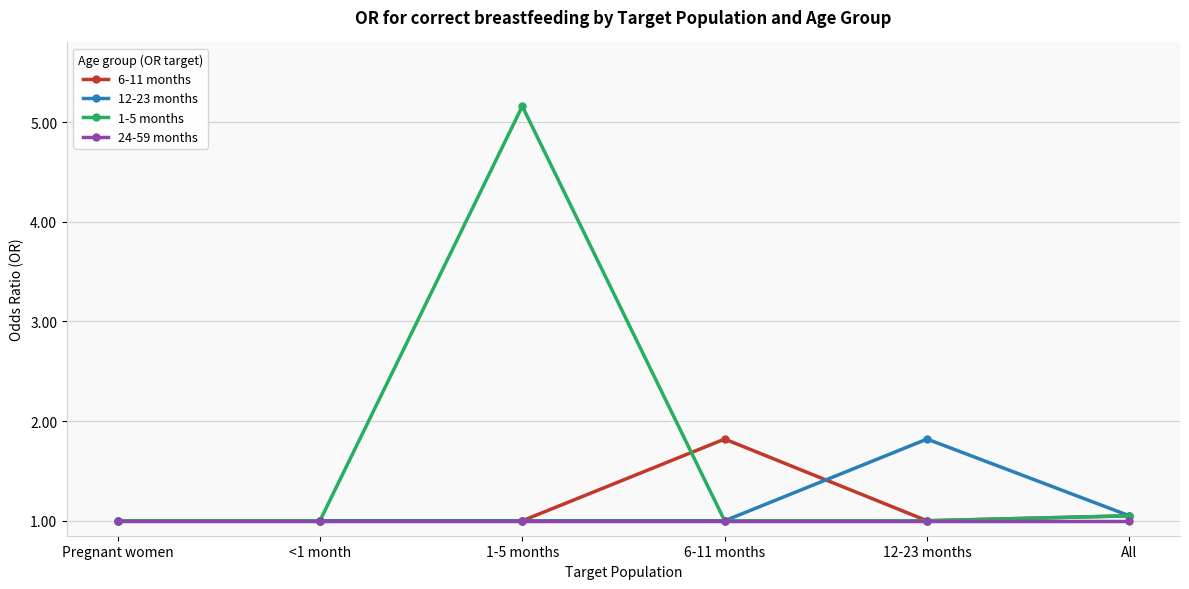

What is the label of the 3rd point from the left?

1-5 months